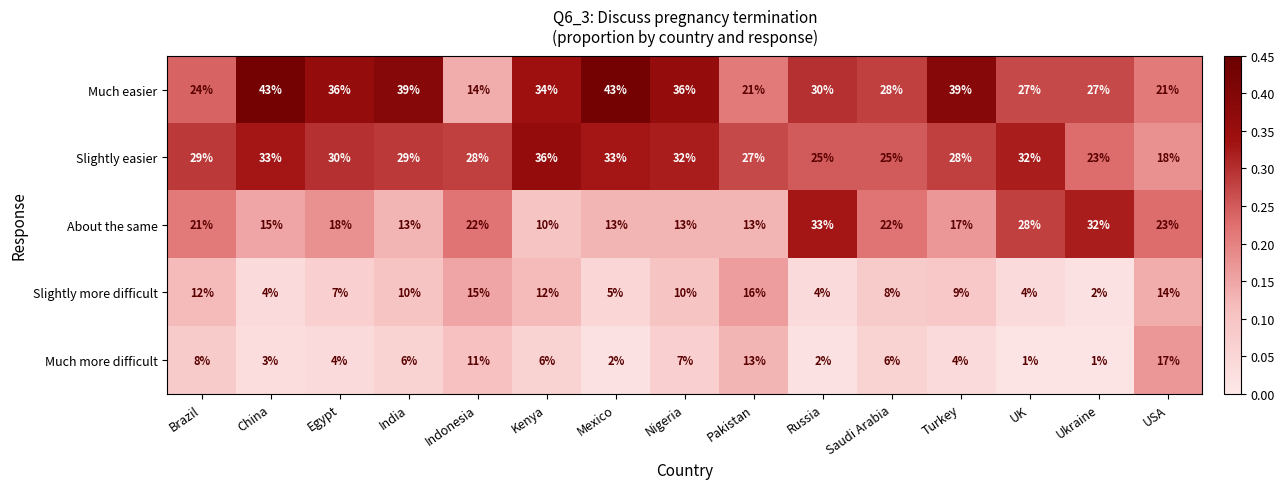

What is the greatest value displayed?

43